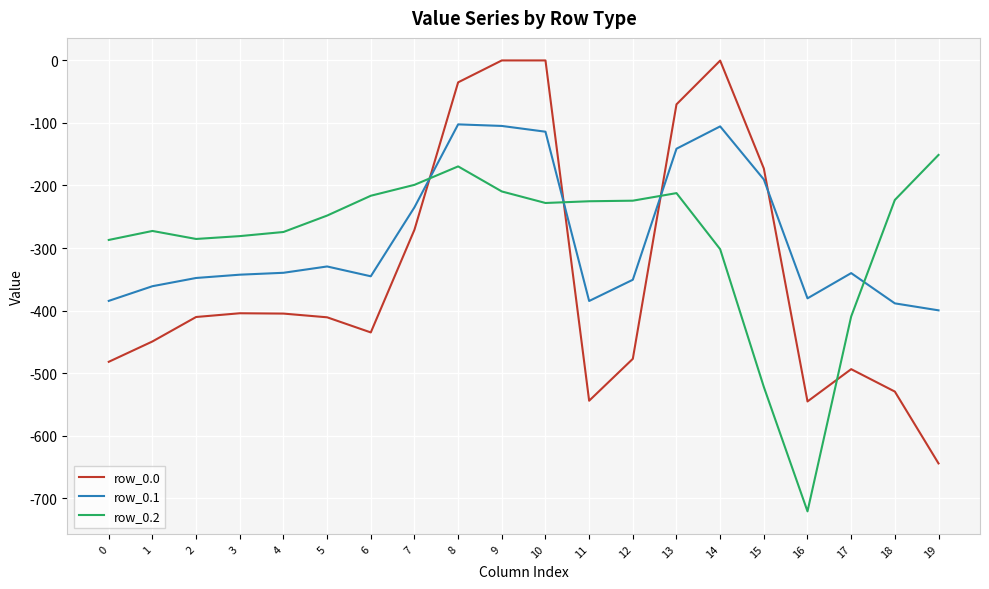

What is the sum of all row_0.0 values?

-6780.9